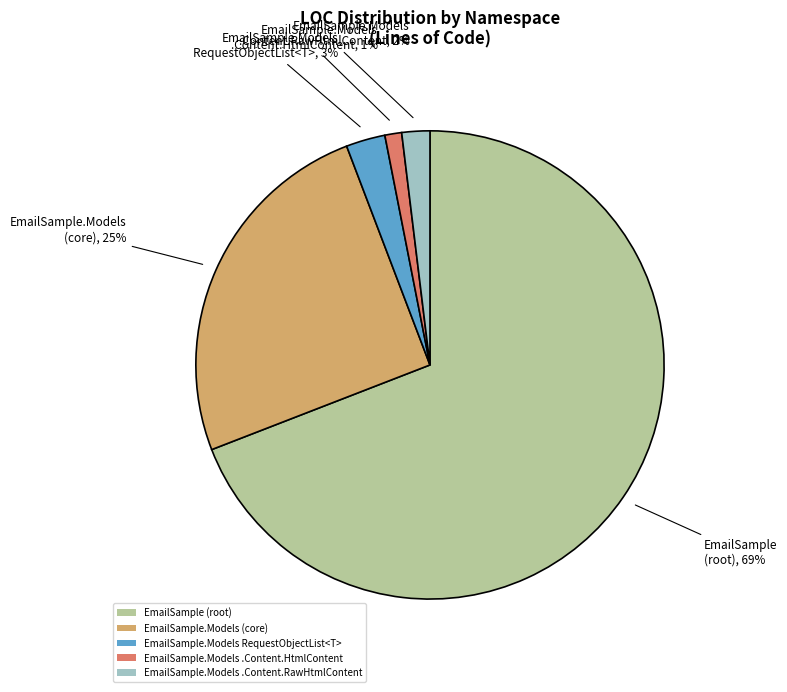

How many segments does this pie chart have?

5